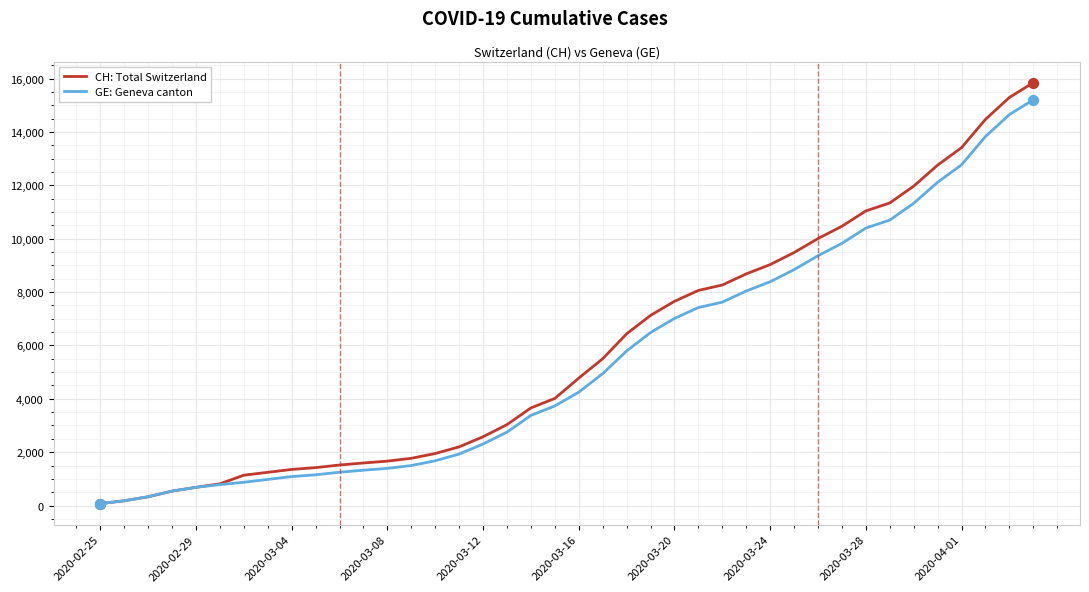

Which series has the largest total across all categories?

CH: Total Switzerland